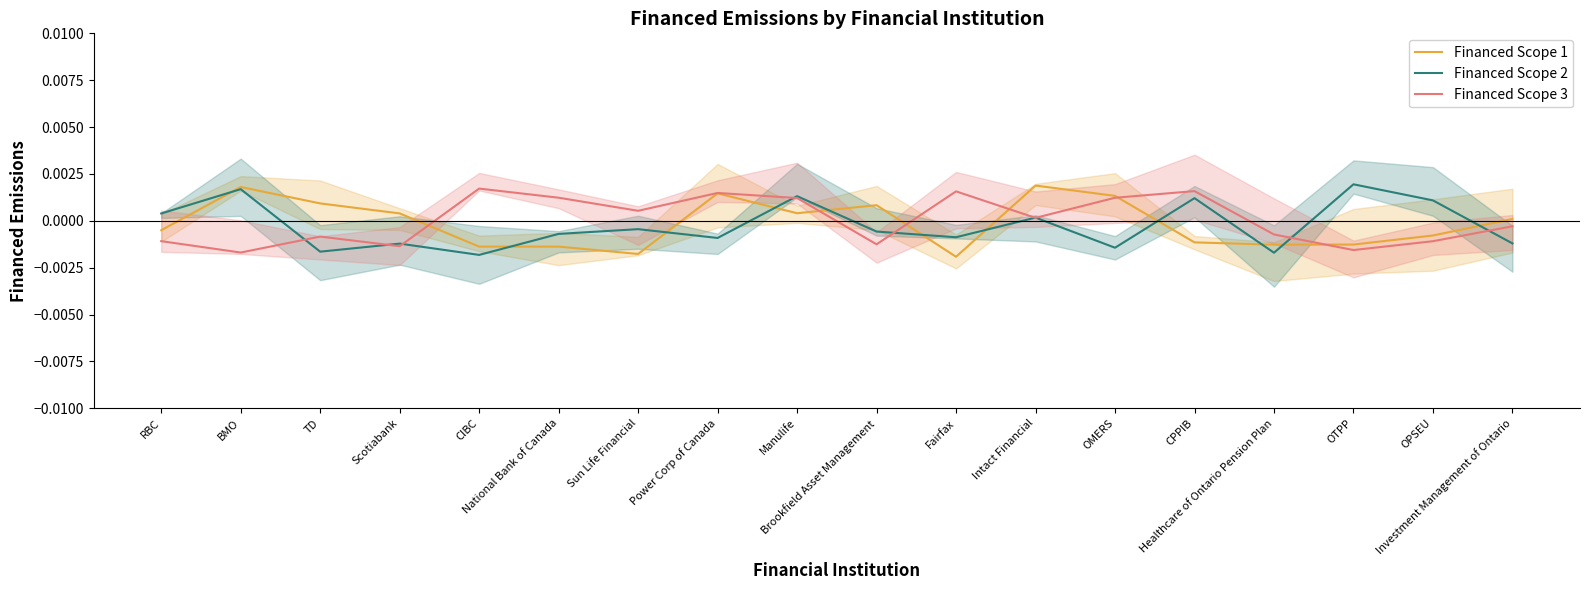

Between RBC and BMO, which is larger?

BMO